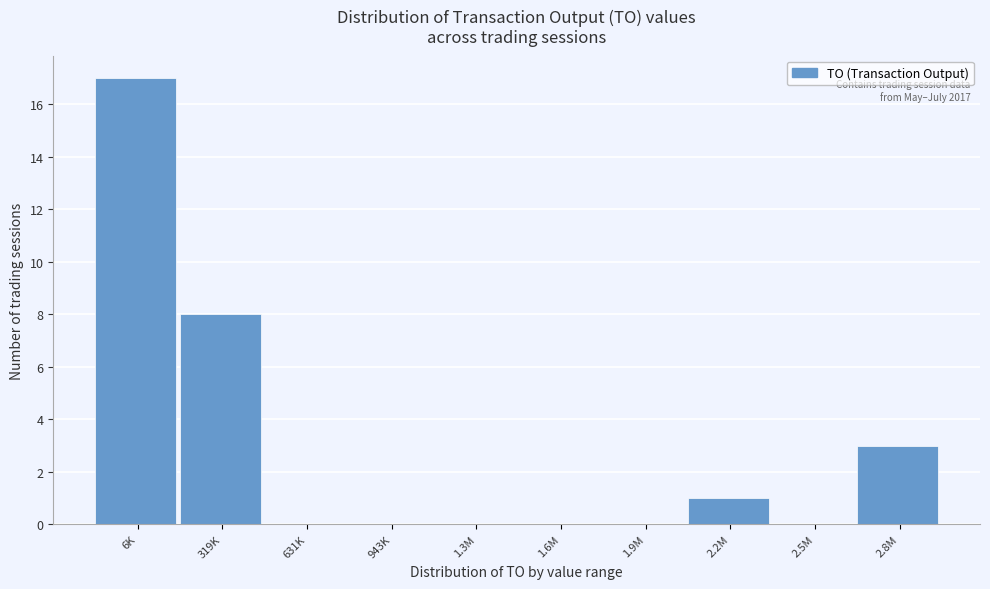

What is the greatest value displayed?

17